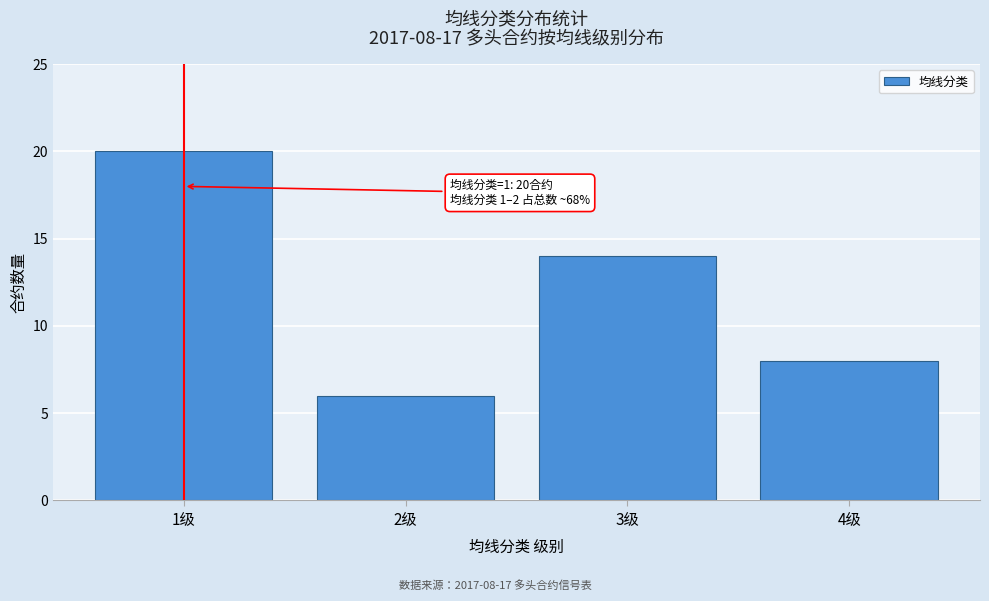

Reading right to left, what are all the values shown in this chart?

4级=8	3级=14	2级=6	1级=20